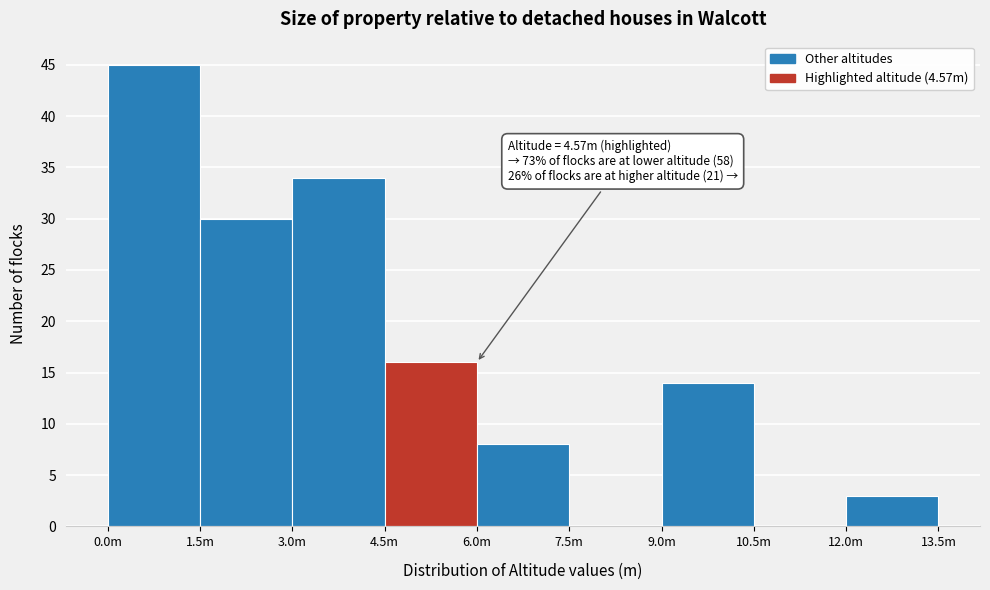

Reading right to left, list all the values displayed in this chart.

12.0m=3	10.5m=0	9.0m=14	7.5m=0	6.0m=8	4.5m=16	3.0m=34	1.5m=30	0.0m=45